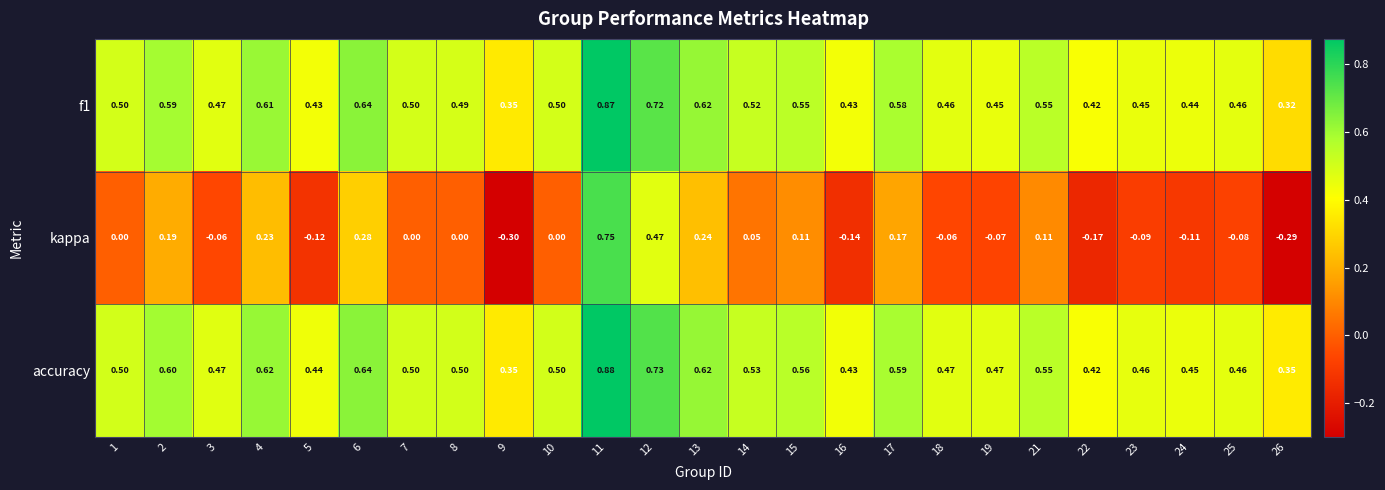

Which series has the largest total across all categories?

accuracy